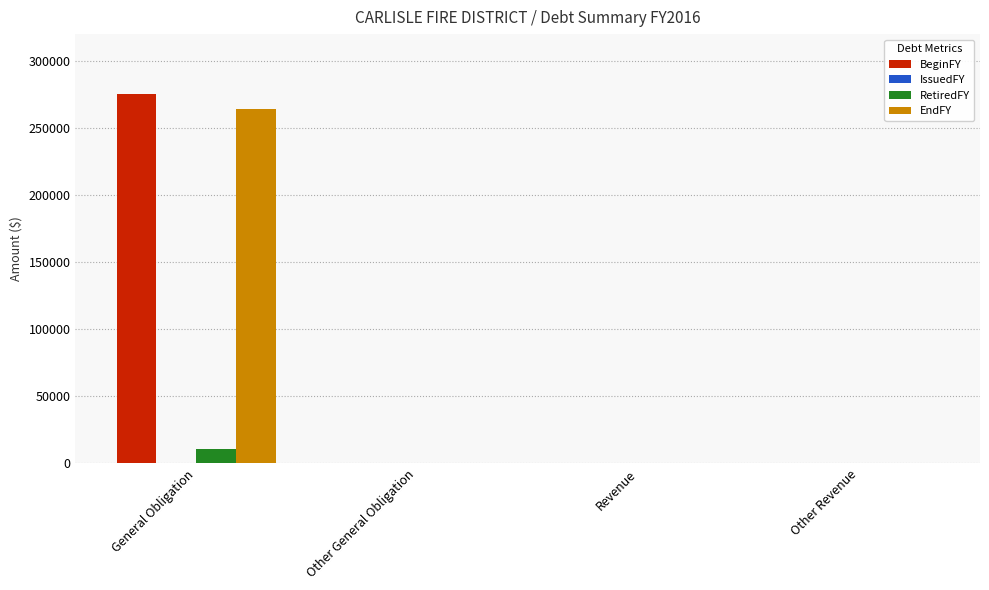

What is the maximum value for RetiredFY?

10886